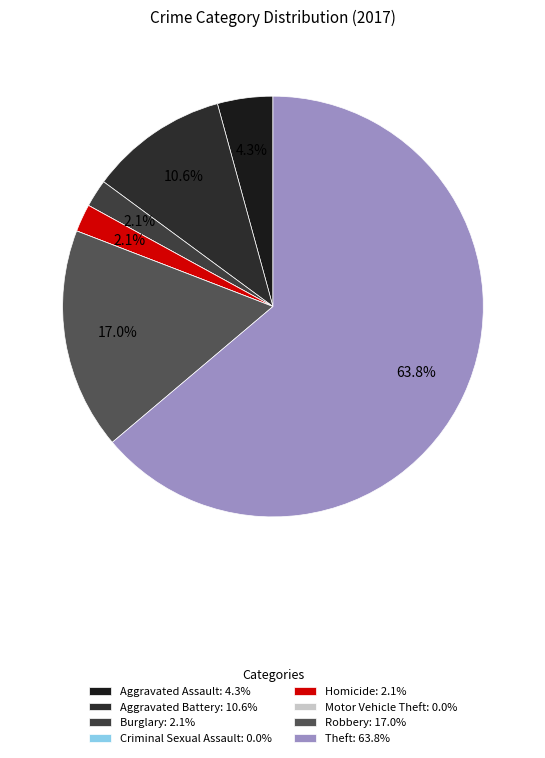

Which category has the smallest portion of the pie?

Criminal Sexual Assault